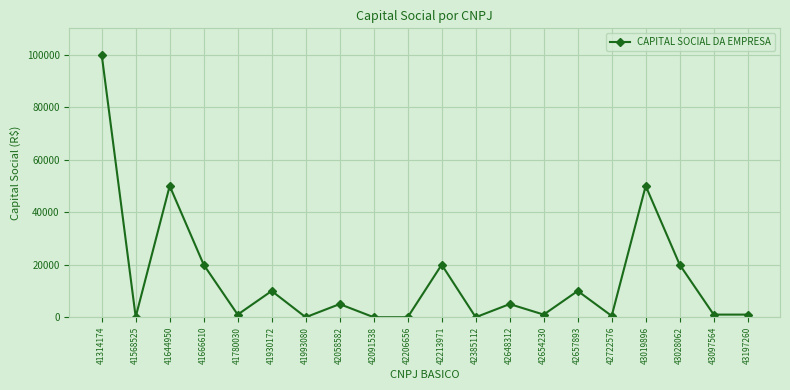

What is the difference between the maximum and minimum values?

100000